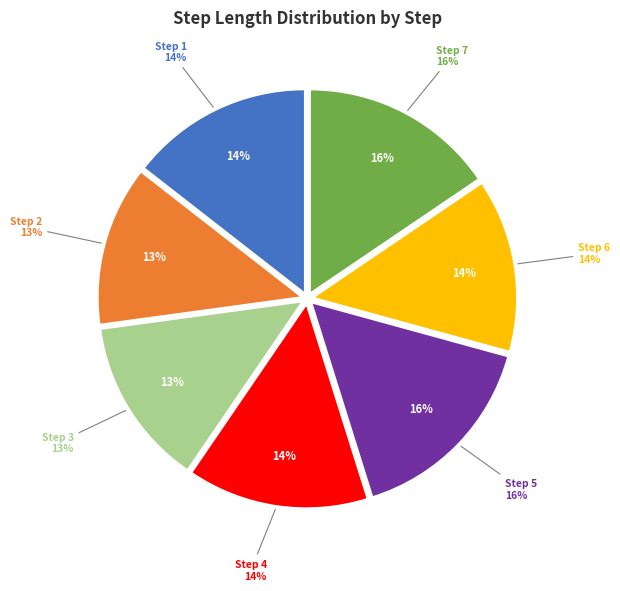

Which slice is the smallest?

2